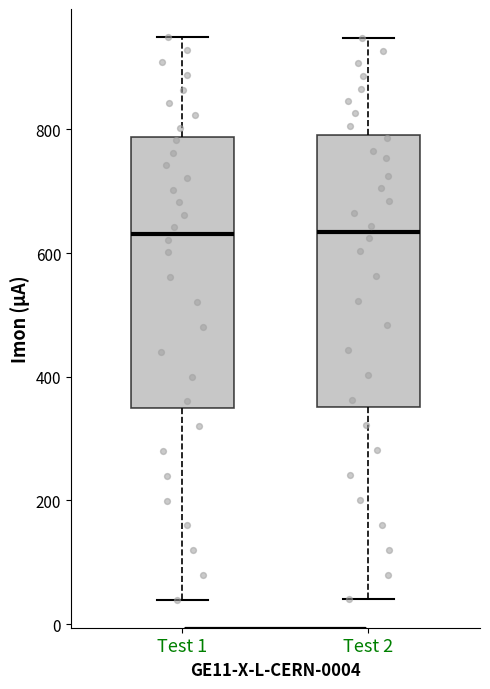

Where is the lower edge of the box for Test 2 on the y-axis? The values are not printed on the chart, so give them approximately, as read against the axis.

360